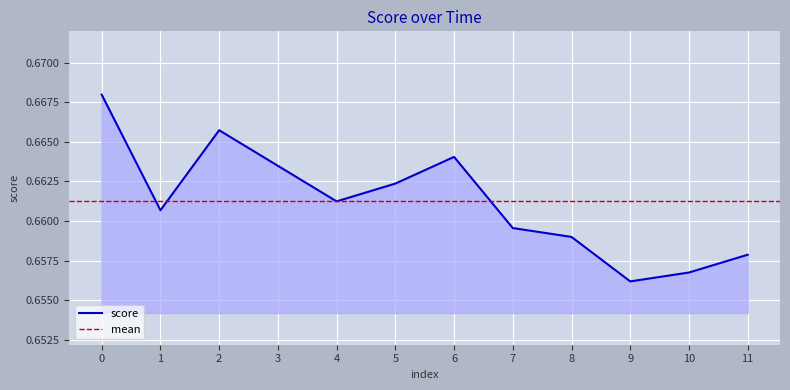

The value at 10 is 0.7. True or false?

True